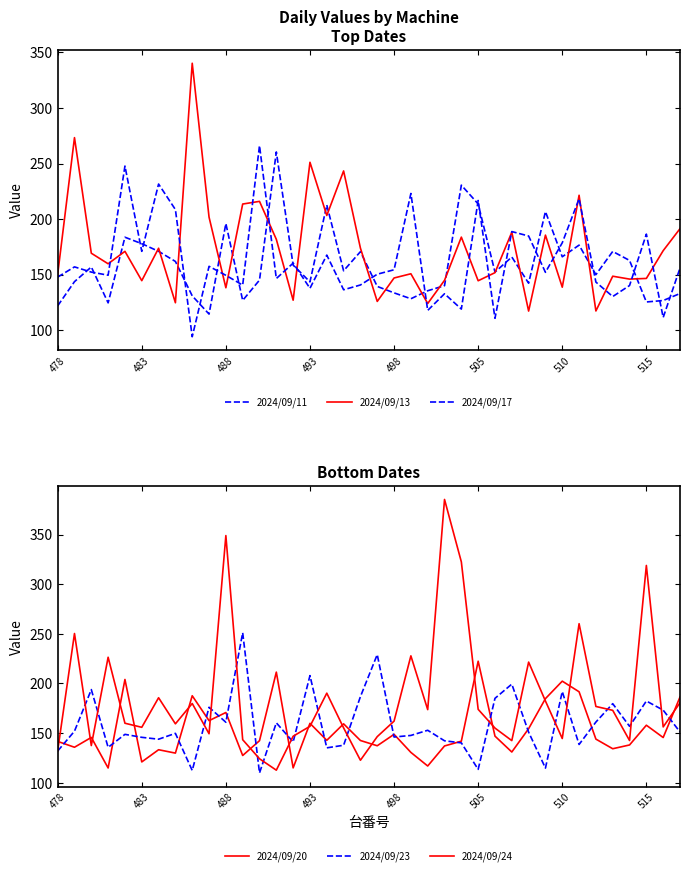

Reading left to right, what are all the values shown in this chart?

2024/09/11: 121.8	143.6	156.8	124.5	183.6	177.8	170.9	161.8	130.8	114.4	195.9	126.7	145.0	260.4	158.5	143.4	212.6	153.4	170.6	139.3	133.5	128.2	135.4	140.0	230.5	213.6	152.2	165.8	142.2	206.7	166.0	176.5	149.9	170.8	162.7	125.3	126.6	132.9
2024/09/13: 150.1	273.3	169.2	159.7	170.9	144.5	173.7	124.6	340.3	201.7	138.1	213.5	215.9	181.7	126.9	251.1	203.2	243.3	173.8	125.8	146.9	150.7	123.9	144.8	183.7	144.4	151.7	188.1	117.1	185.5	138.6	221.4	117.2	148.5	145.9	146.5	171.5	191.3
2024/09/17: 147.7	156.9	152.2	149.4	247.7	170.9	231.5	208.5	94.0	157.4	149.3	140.5	266.1	146.4	160.3	137.6	167.5	136.3	140.6	150.3	154.3	223.0	117.7	132.7	118.9	216.7	110.6	188.7	184.7	152.0	178.6	218.2	143.2	130.2	140.1	186.4	111.3	155.8
2024/09/20: 141.6	135.7	145.6	114.8	204.0	120.9	133.2	129.8	187.6	162.5	170.7	127.4	142.3	211.4	114.9	159.8	142.7	159.3	142.5	137.2	148.7	130.5	116.8	137.0	141.8	222.4	146.9	130.9	154.4	184.7	202.3	191.6	143.9	134.2	138.0	157.9	145.5	186.3
2024/09/23: 131.9	151.9	193.8	135.6	148.7	145.7	143.8	149.7	112.3	176.0	160.9	251.1	109.8	160.3	141.0	207.9	135.1	137.7	186.7	229.1	146.0	147.6	152.8	142.2	140.1	113.4	185.0	199.3	150.9	114.7	191.8	138.5	161.1	179.6	156.8	182.3	173.1	151.1
2024/09/24: 132.1	250.3	137.4	226.4	159.9	155.8	185.6	159.3	179.8	149.3	349.0	143.3	124.1	112.6	146.8	156.8	190.2	155.2	122.6	146.4	162.0	227.8	173.6	385.4	322.5	173.9	155.0	142.4	221.5	182.3	144.5	260.2	176.8	172.9	142.5	318.9	156.2	180.5